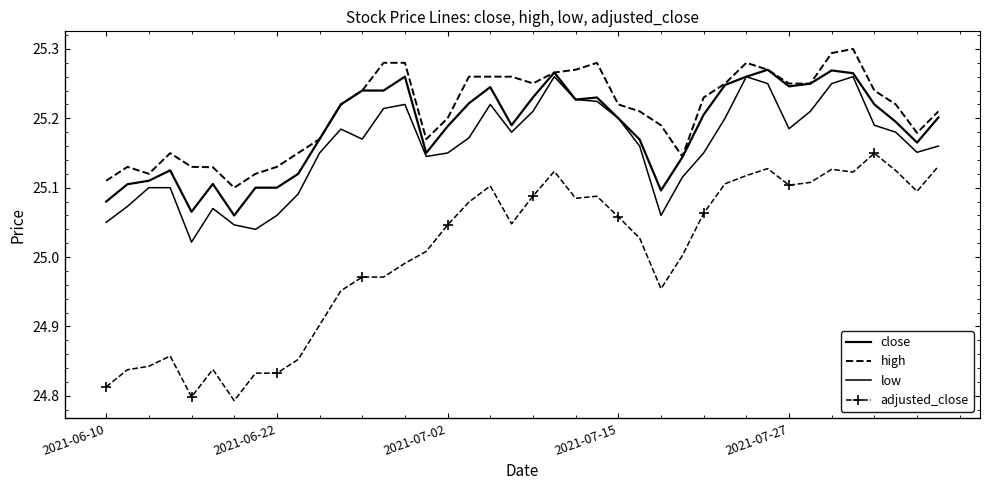

What is the value of the high point at the 14th from the left?

25.3